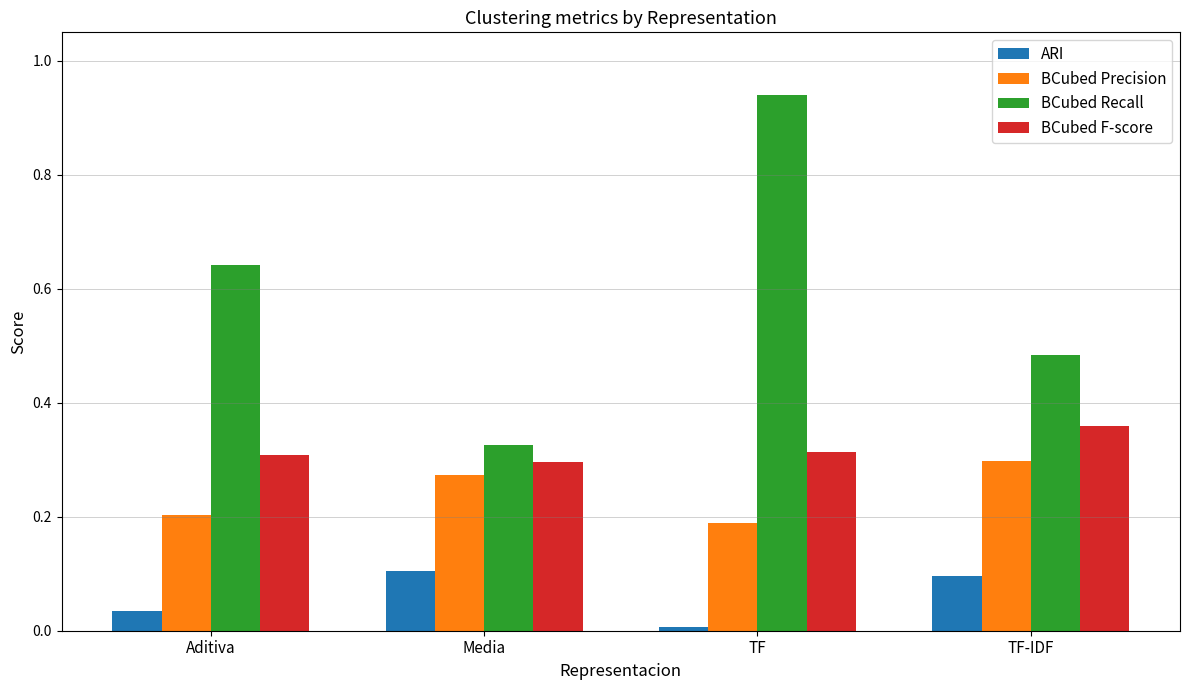

The value of ARI at TF-IDF is 0.1. True or false?

True